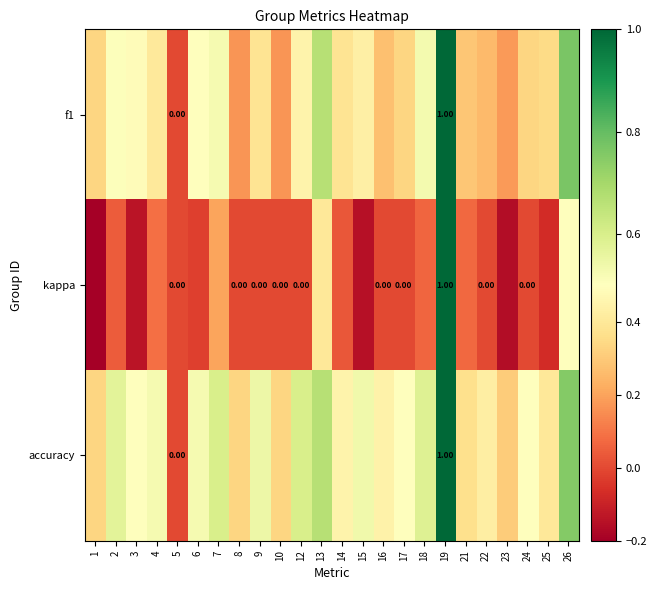

The f1 series shows 0.2 at 10. True or false?

True